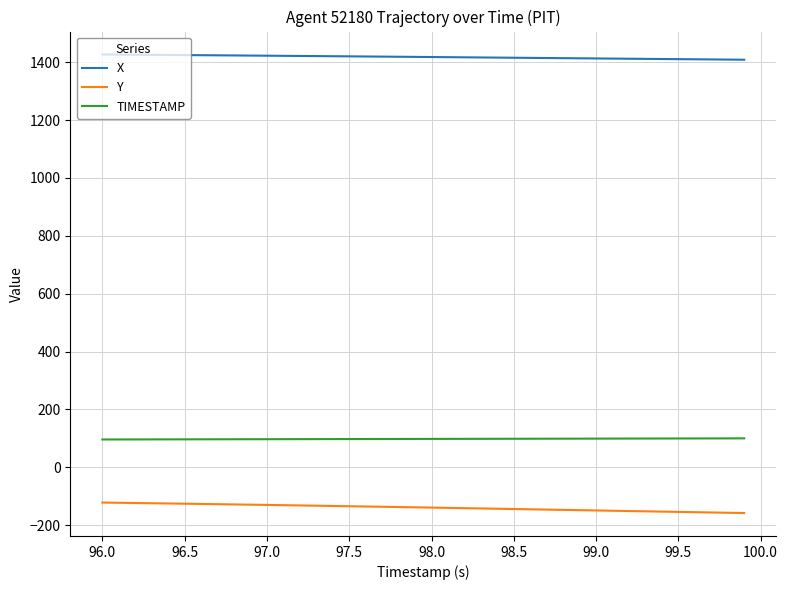

True or false: Y and X cross at least once.

False